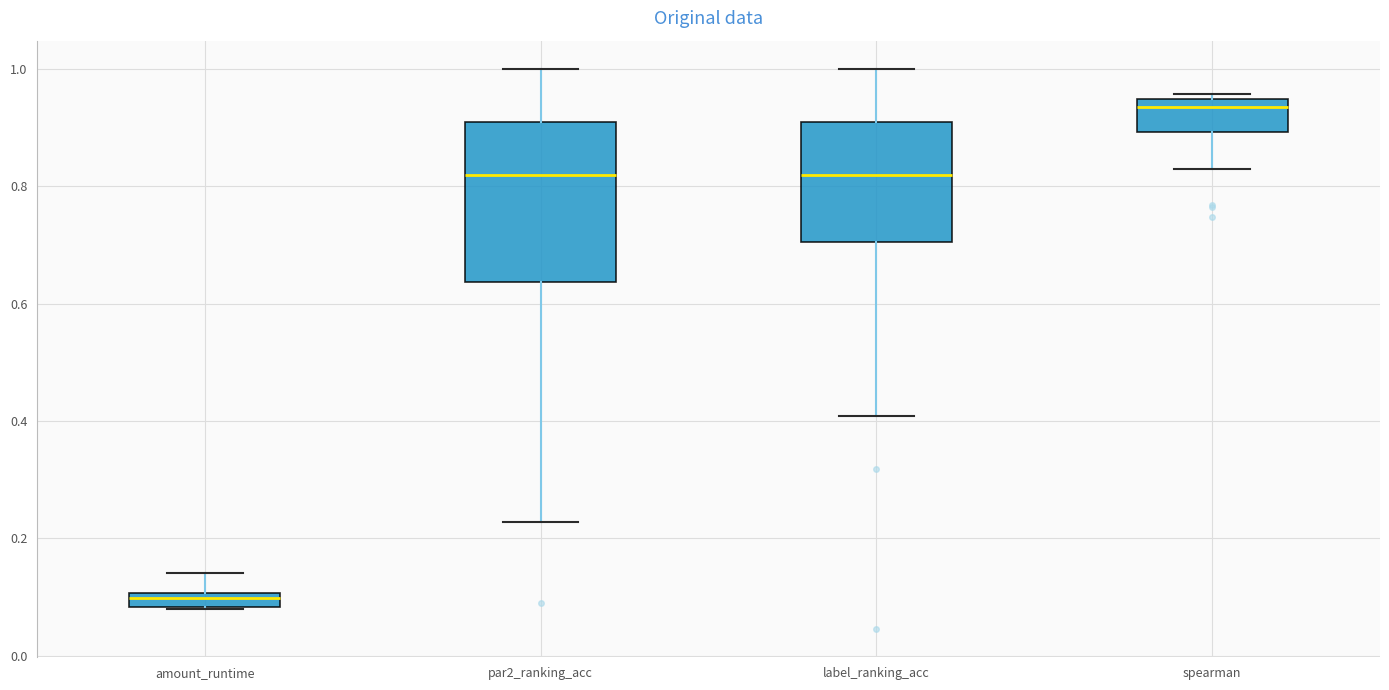

Comparing the boxes themselves (not the whiskers), which one is the tallest?

par2_ranking_acc